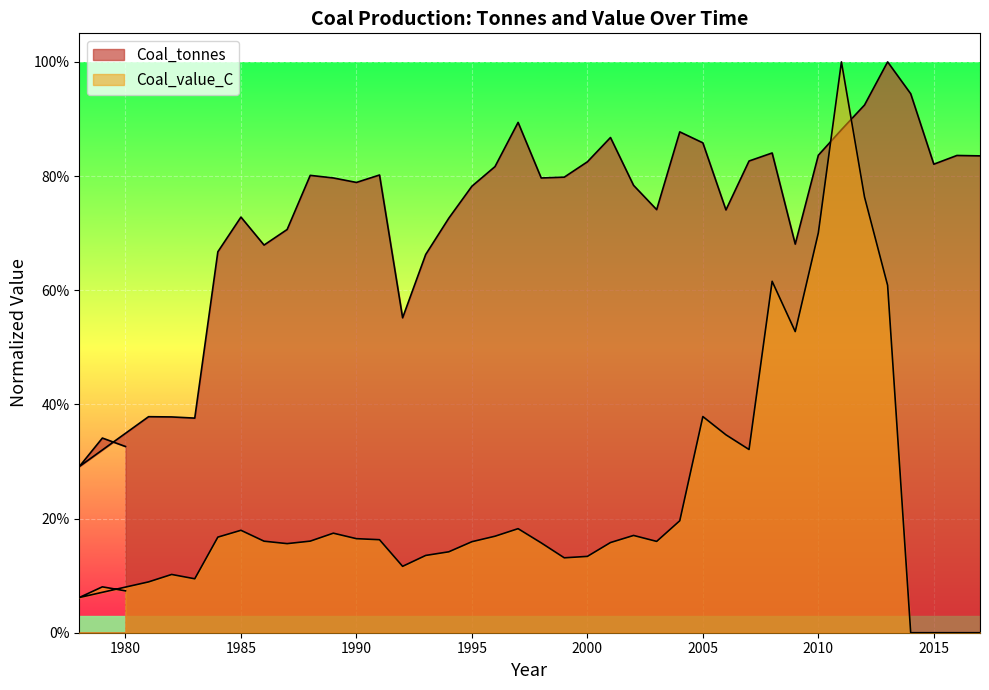

What is the sum of the Coal_value_C values at 1996 and 1983?

0.3